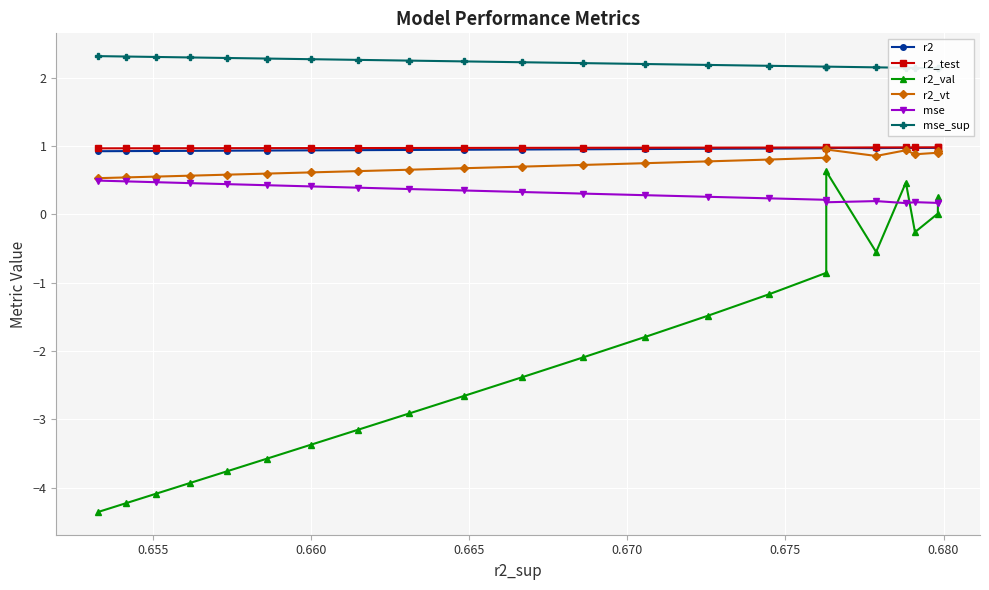

How many lines are shown in the chart?

6